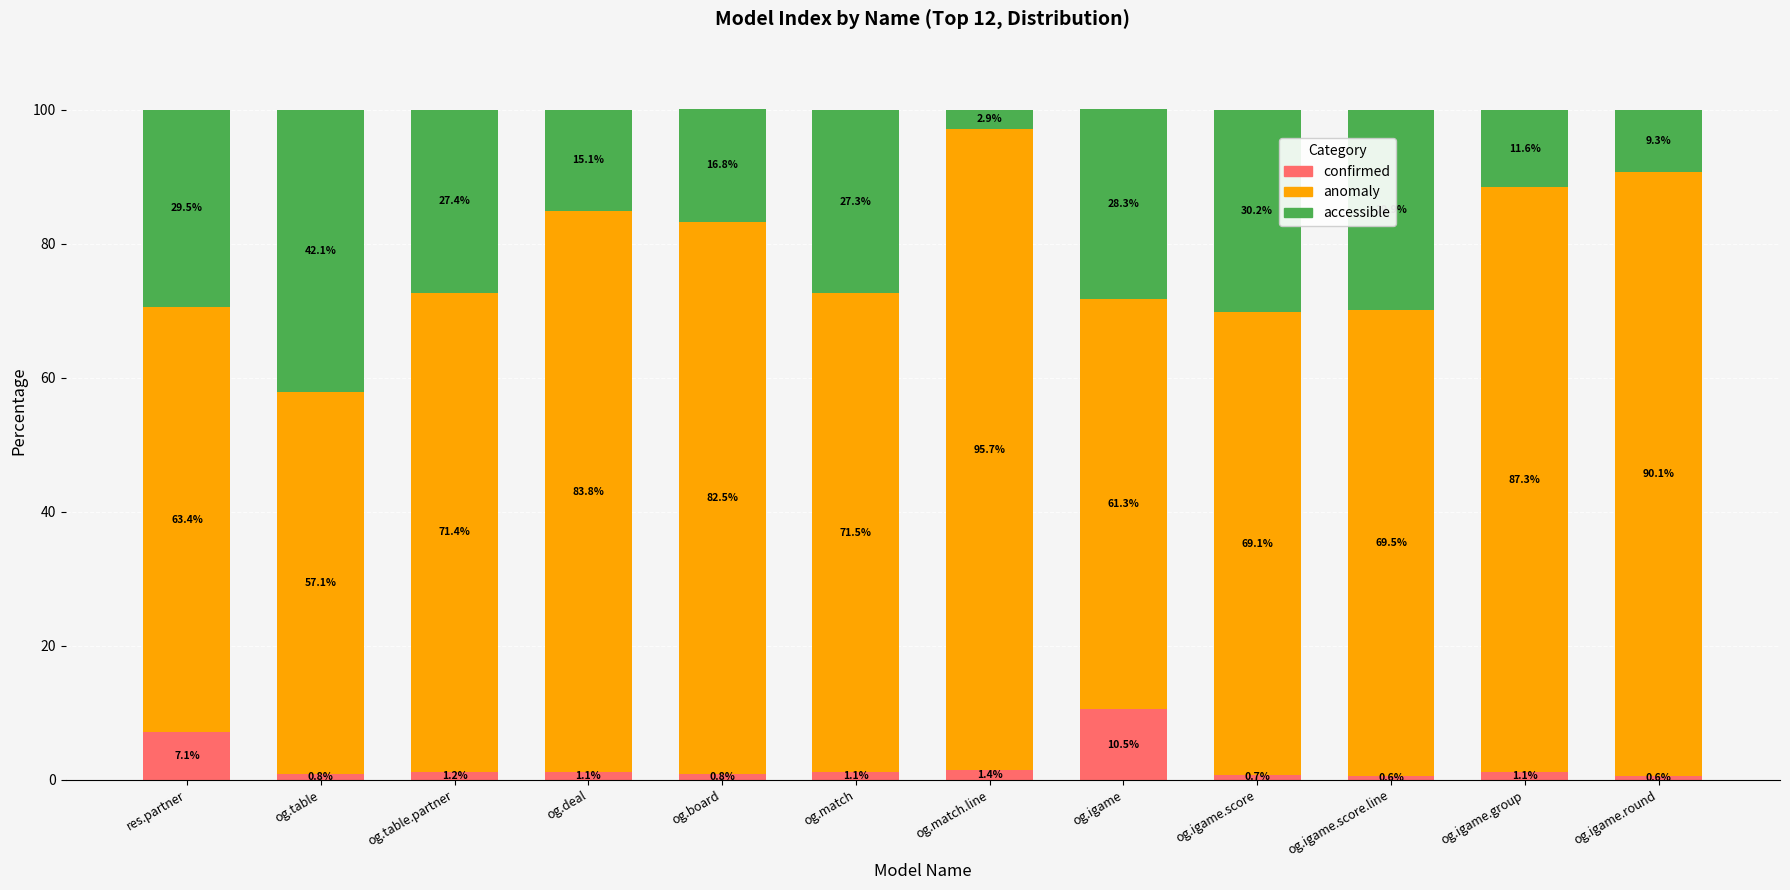

At which label is confirmed closest to 5?

res.partner